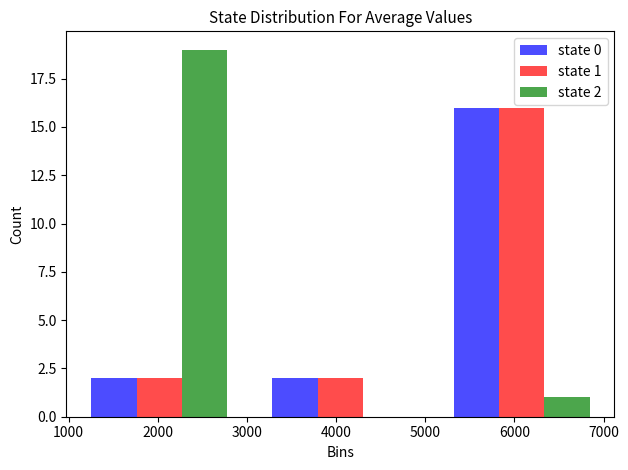

In the state 1 series, which range on the x-axis has the tallest bar?

5100 to 7100